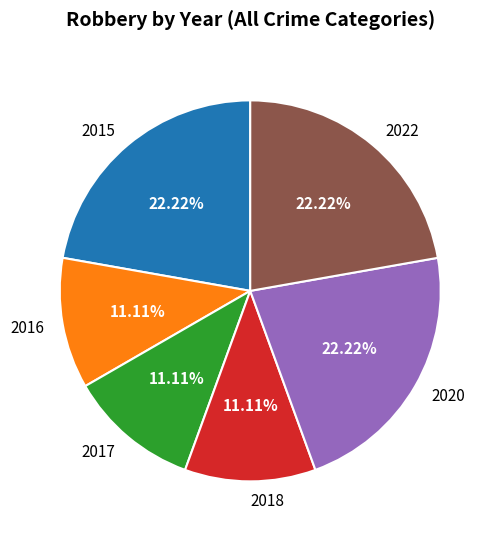

Which has a higher value, 2022 or 2017?

2022